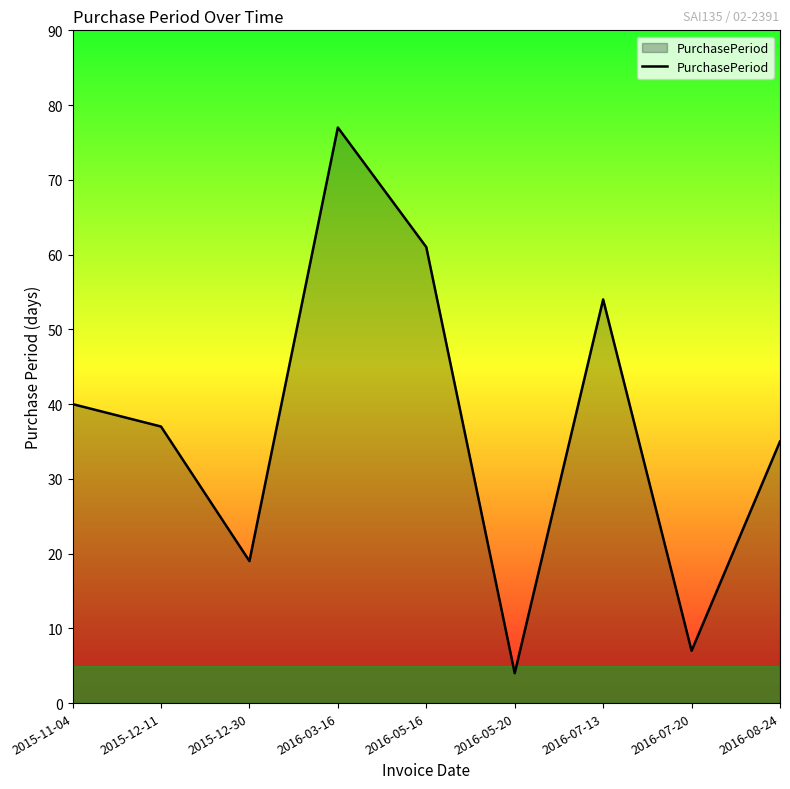

Reading right to left, list all the values displayed in this chart.

2016-08-24=35	2016-07-20=7	2016-07-13=54	2016-05-20=4	2016-05-16=61	2016-03-16=77	2015-12-30=19	2015-12-11=37	2015-11-04=40